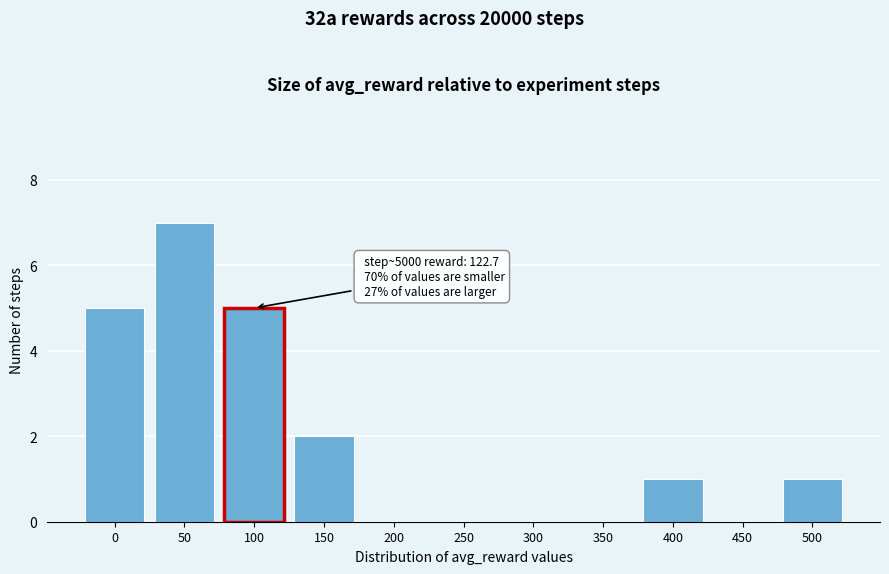

Reading left to right, transcribe all the data shown in this chart.

0=5	50=7	100=5	150=2	200=0	250=0	300=0	350=0	400=1	450=0	500=1